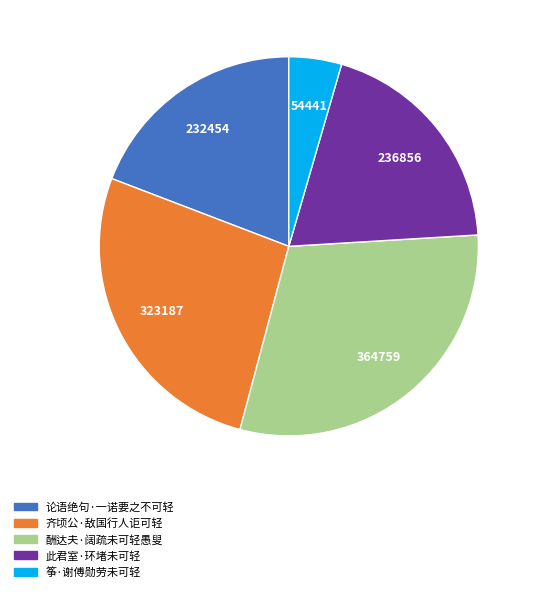

The 酬达夫·阔疏未可轻愚叟 slice represents 30% of the pie. True or false?

True